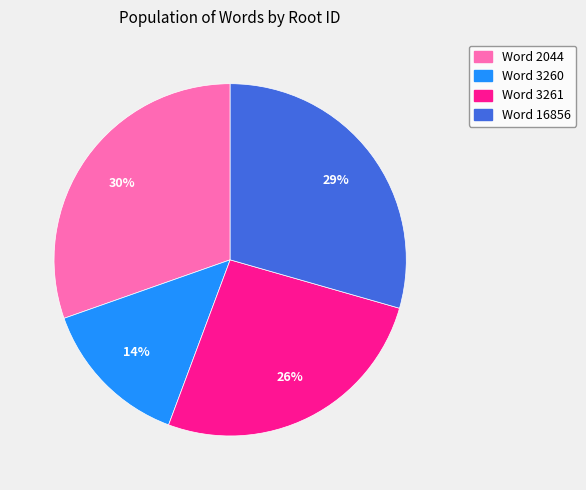

Combined, do Word 3261 and Word 16856 account for over 50%?

Yes